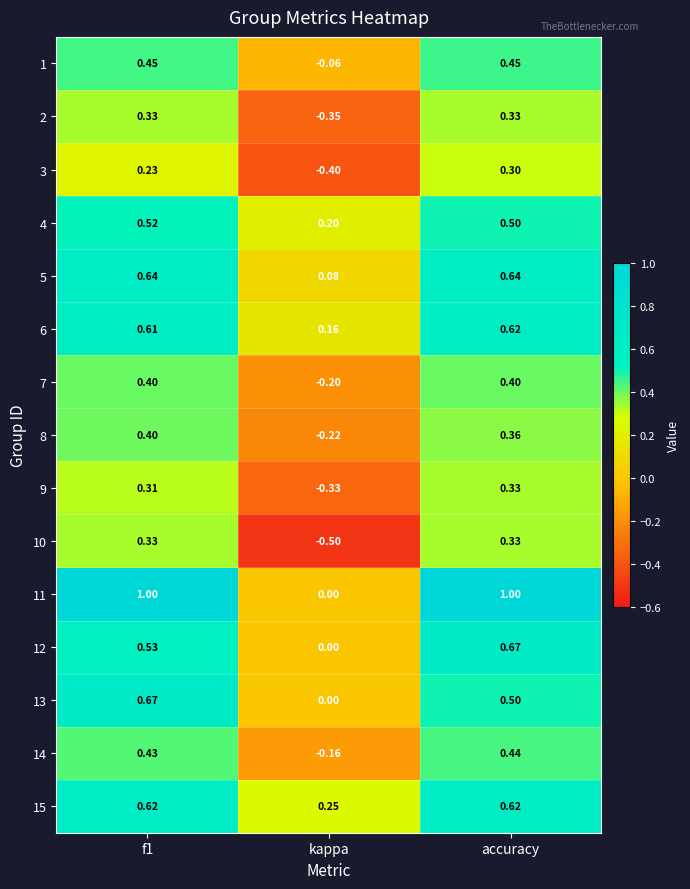

At which category does the chart reach its minimum across all series?

kappa